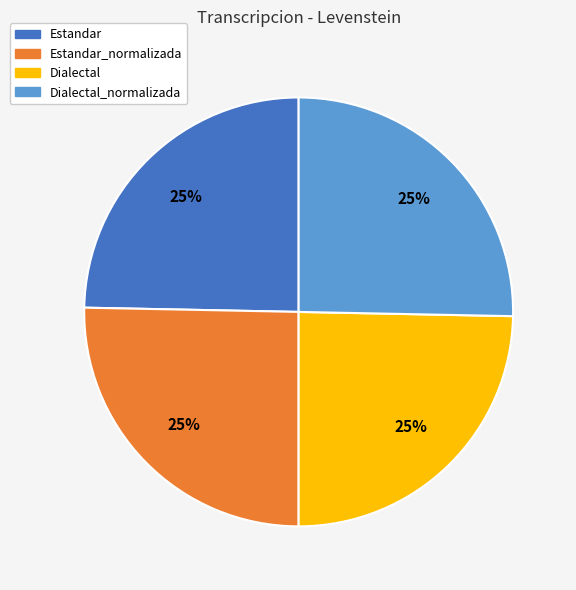

Count the number of slices in the pie.

4